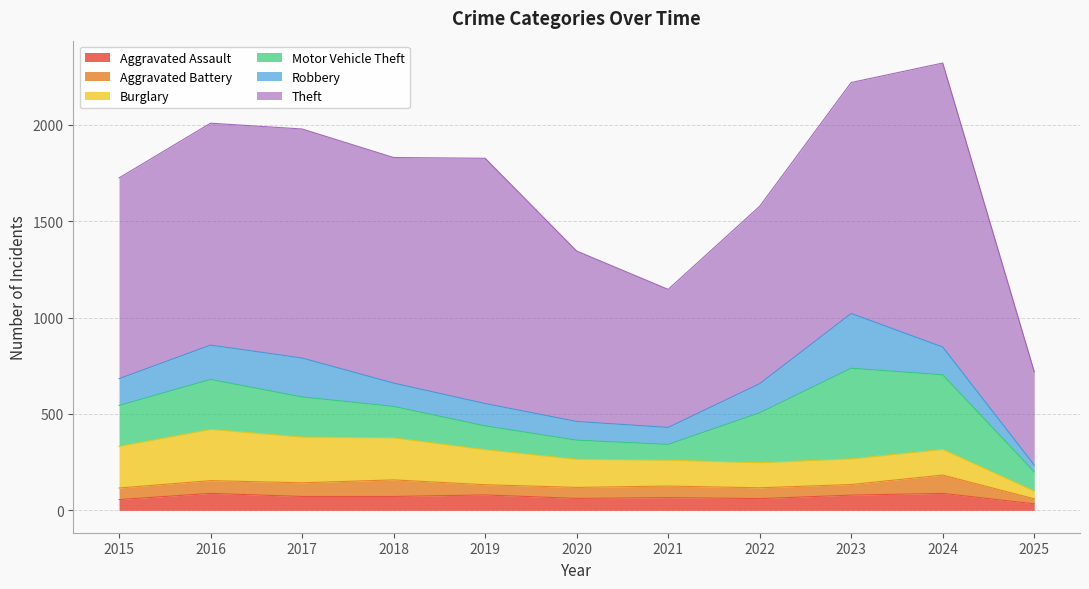

Reading left to right, extract all data points from this chart.

Aggravated Assault: 56	88	72	72	80	62	66	61	79	88	34
Aggravated Battery: 60	66	71	86	53	57	60	56	55	95	26
Burglary: 216	266	237	218	182	146	134	130	133	133	40
Motor Vehicle Theft: 212	259	208	163	123	99	82	259	470	387	100
Robbery: 139	178	202	121	116	97	88	151	284	144	35
Theft: 1041	1151	1188	1170	1272	884	716	920	1198	1473	484